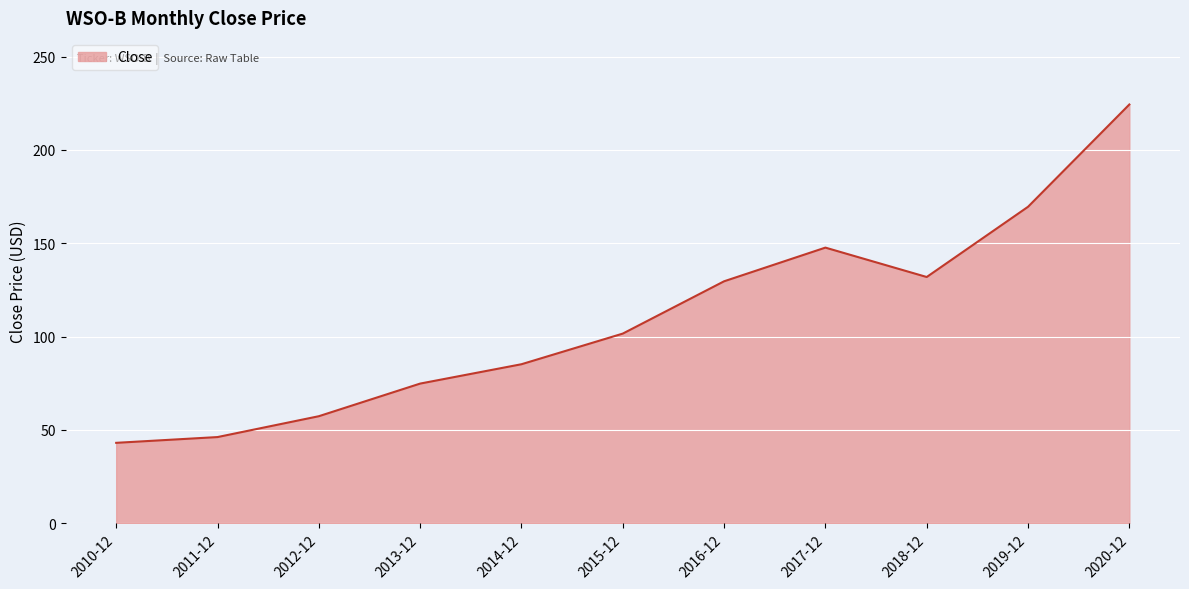

What is the difference between the maximum and minimum values?

181.3